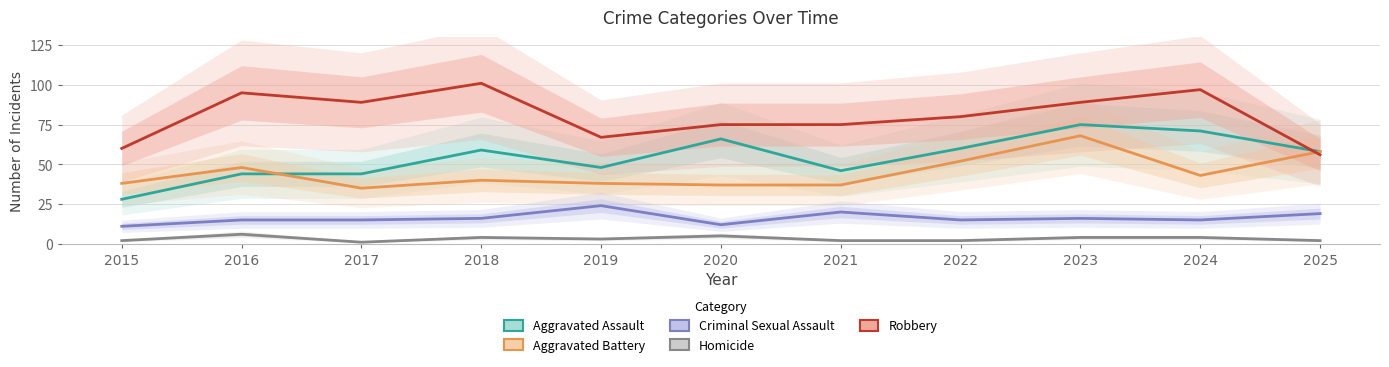

Which label corresponds to the largest value in the chart?

2018